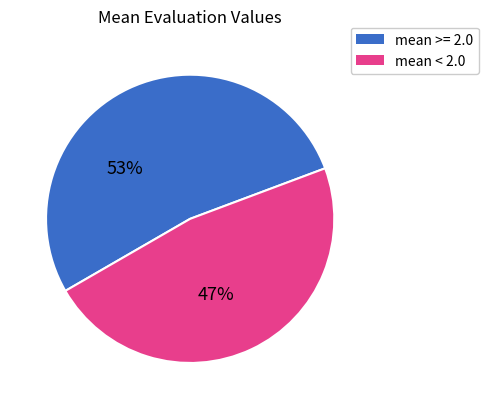

To the nearest percent, what is the average slice percentage?

50%